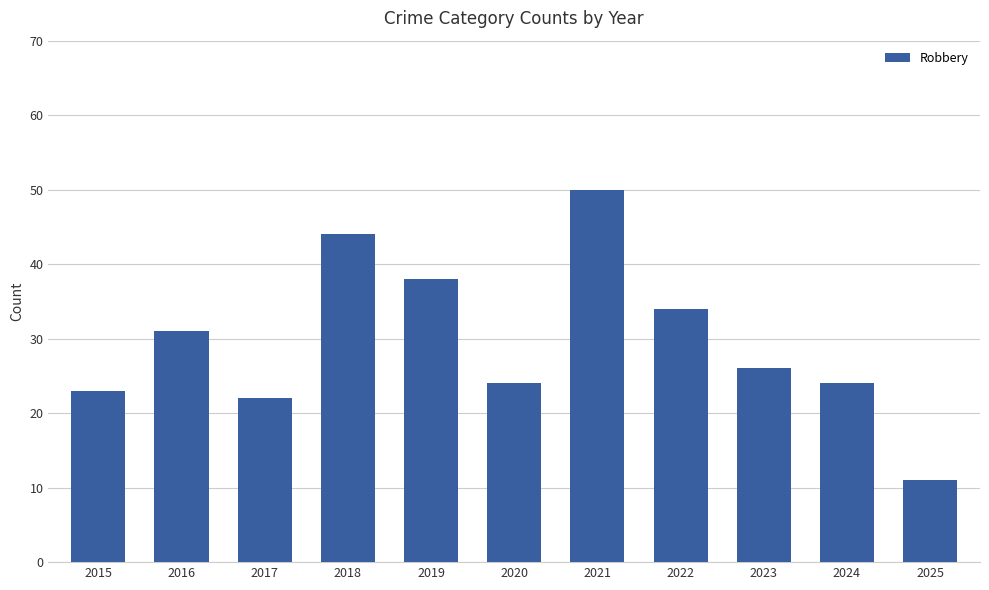

Does the chart contain stacked bars?

No